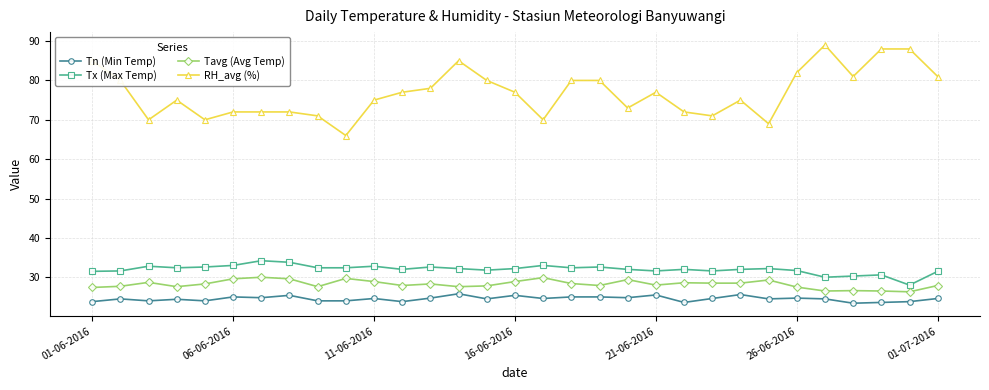

What is the smallest value displayed?

23.4